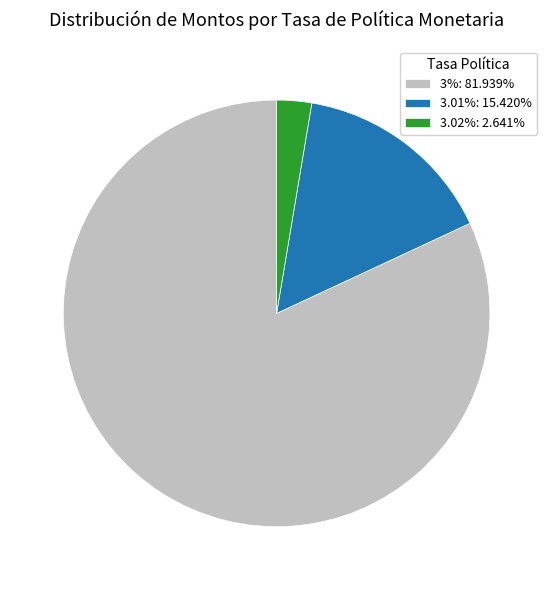

Is 3%: 81.939% the majority of the pie?

Yes